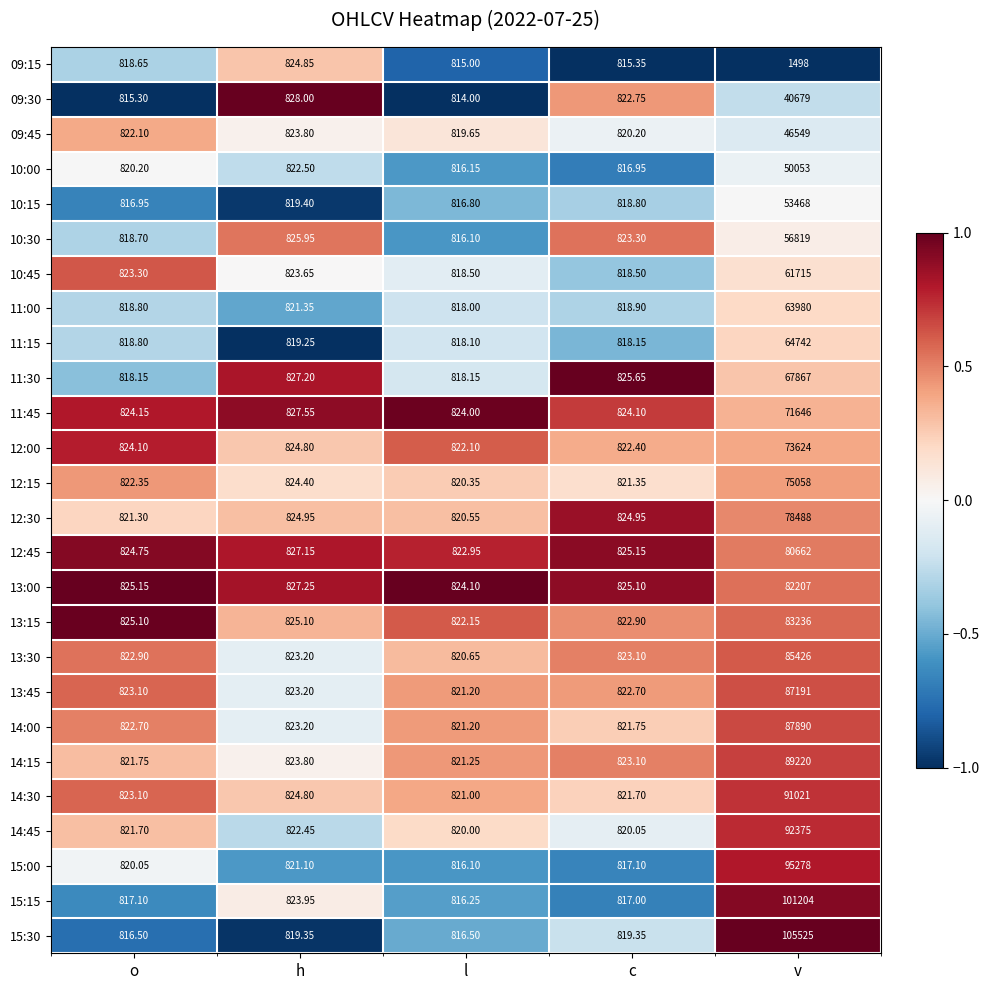

At which label does 12:00 reach its minimum?

l